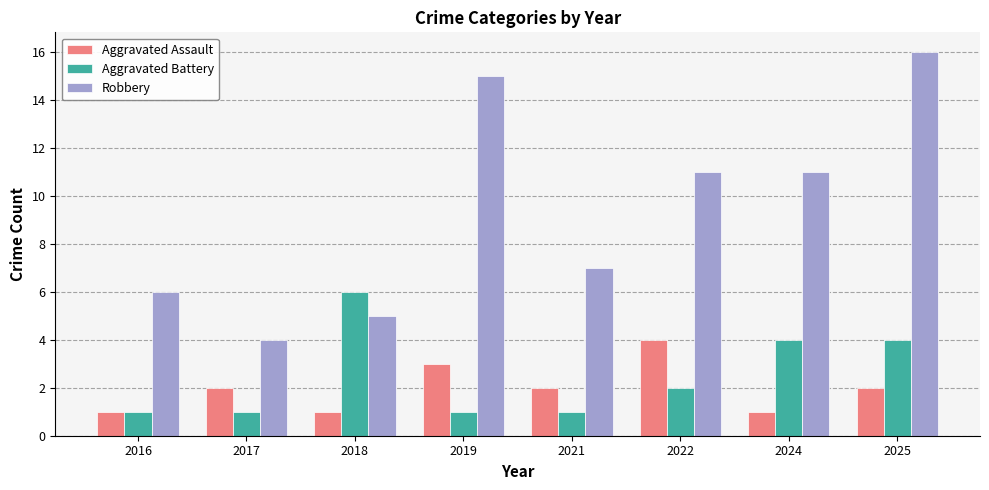

Which series has the largest range (max minus min)?

Robbery